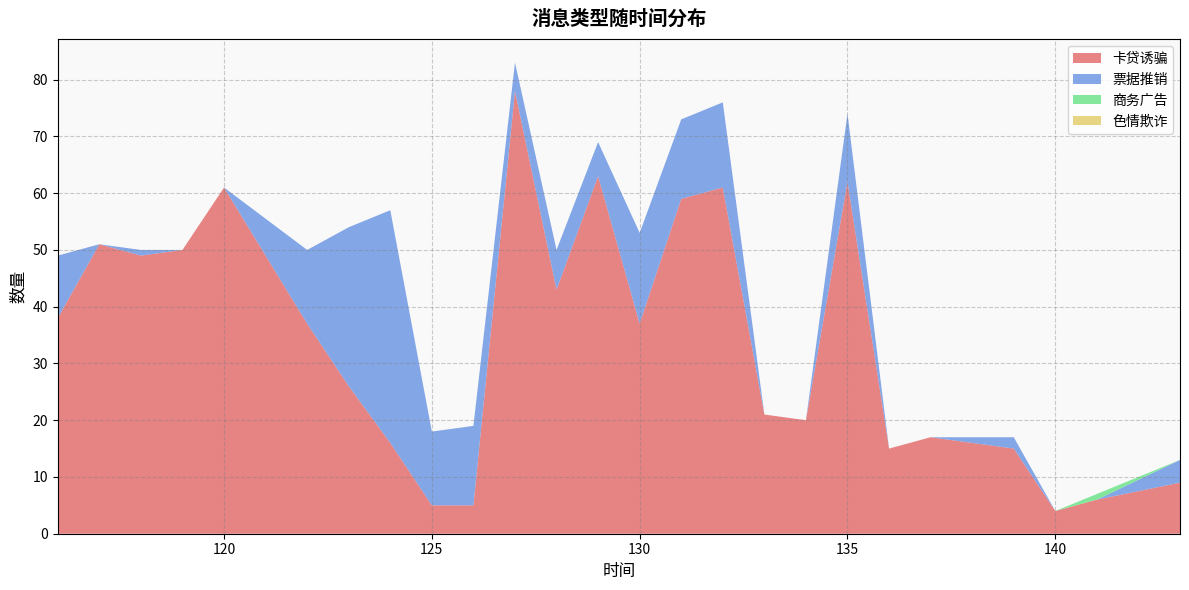

The 卡贷诱骗 series shows 62 at 135. True or false?

True